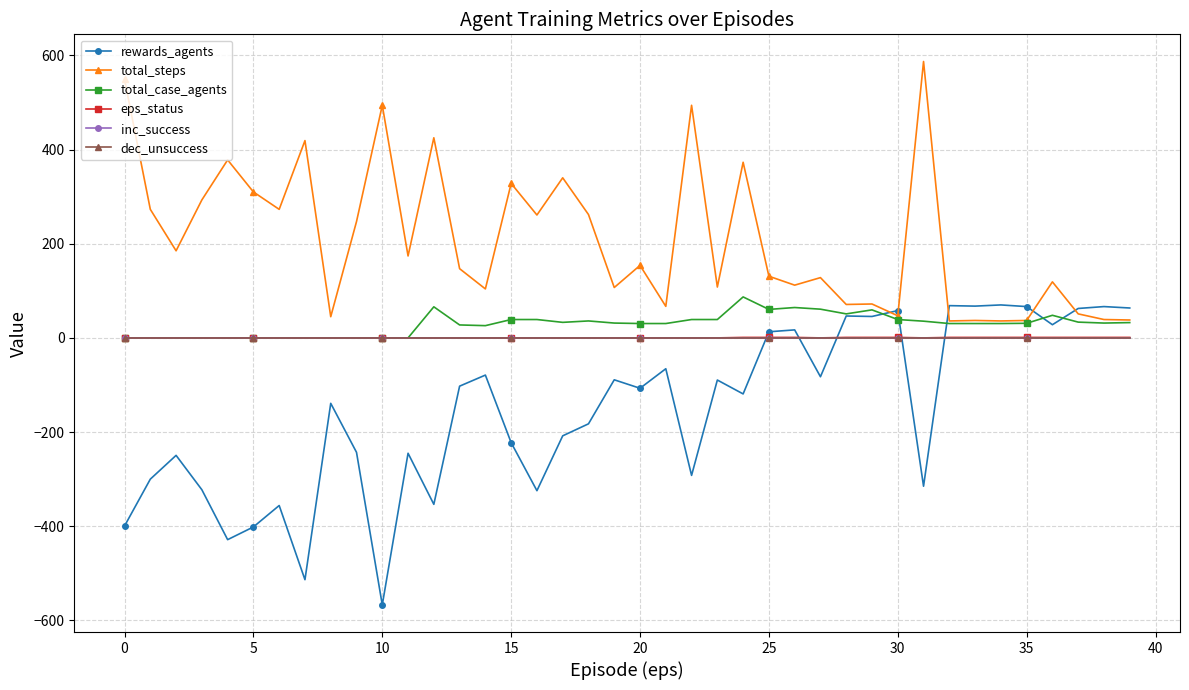

Which series has the largest total across all categories?

total_steps